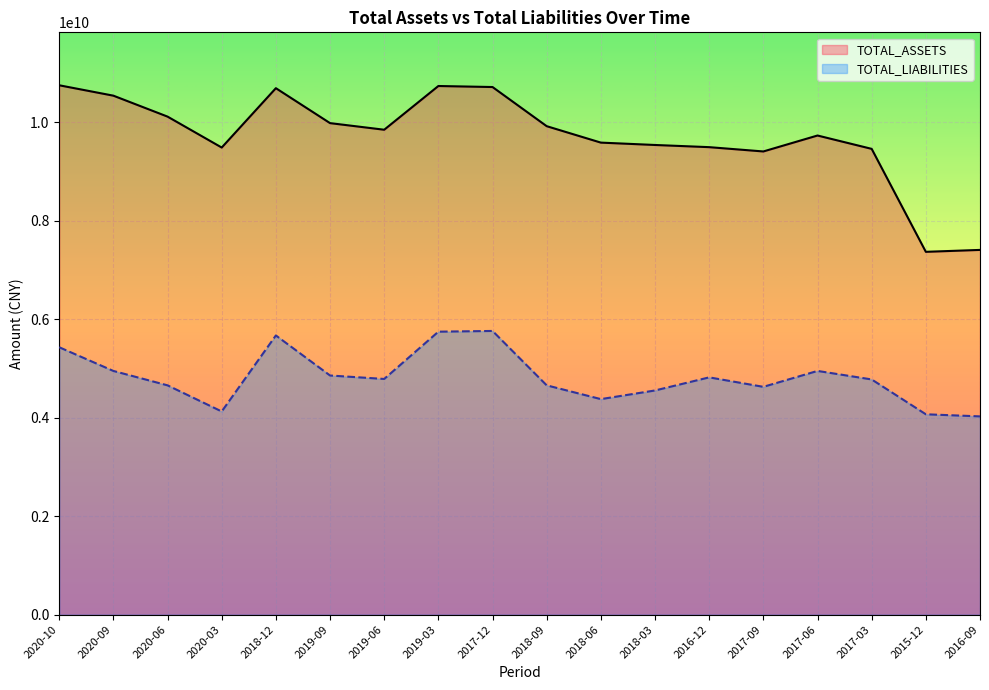

How many lines are shown in the chart?

2